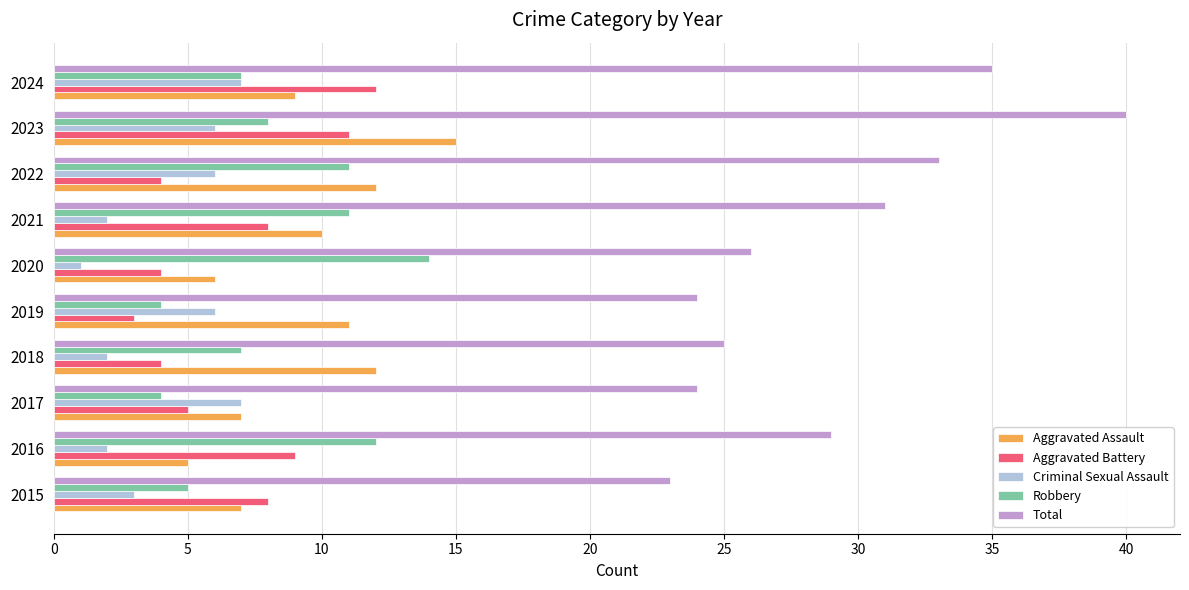

The Total series shows 41 at 2018. True or false?

False